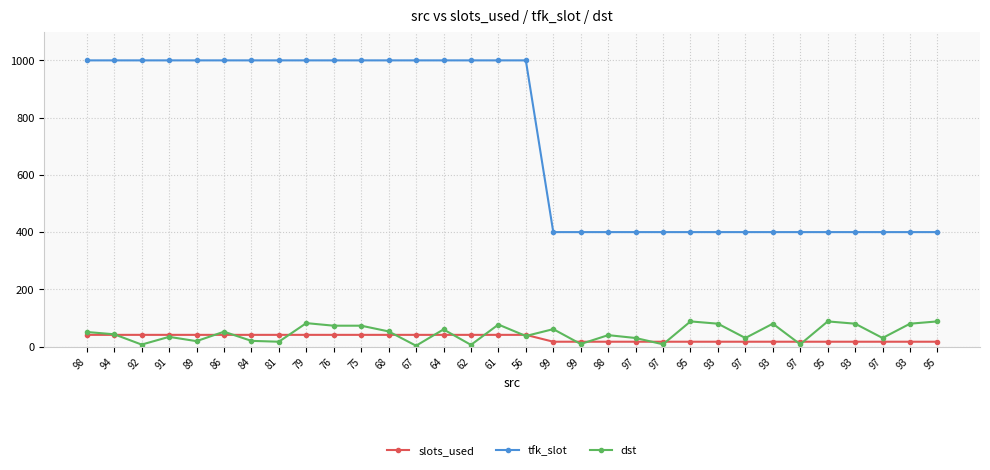

Reading right to left, what are all the values shown in this chart?

slots_used: 95=17	93=17	97=17	93=17	95=17	97=17	93=17	97=17	93=17	95=17	97=17	97=17	98=17	99=17	99=17	56=41	61=41	62=41	64=41	67=41	68=41	75=41	76=41	79=41	81=41	84=41	86=41	89=41	91=41	92=41	94=41	98=41
tfk_slot: 95=400	93=400	97=400	93=400	95=400	97=400	93=400	97=400	93=400	95=400	97=400	97=400	98=400	99=400	99=400	56=1000	61=1000	62=1000	64=1000	67=1000	68=1000	75=1000	76=1000	79=1000	81=1000	84=1000	86=1000	89=1000	91=1000	92=1000	94=1000	98=1000
dst: 95=88	93=80	97=30	93=80	95=88	97=8	93=80	97=30	93=80	95=88	97=8	97=30	98=40	99=9	99=61	56=37	61=77	62=6	64=60	67=3	68=53	75=73	76=73	79=82	81=17	84=20	86=52	89=19	91=34	92=7	94=43	98=51